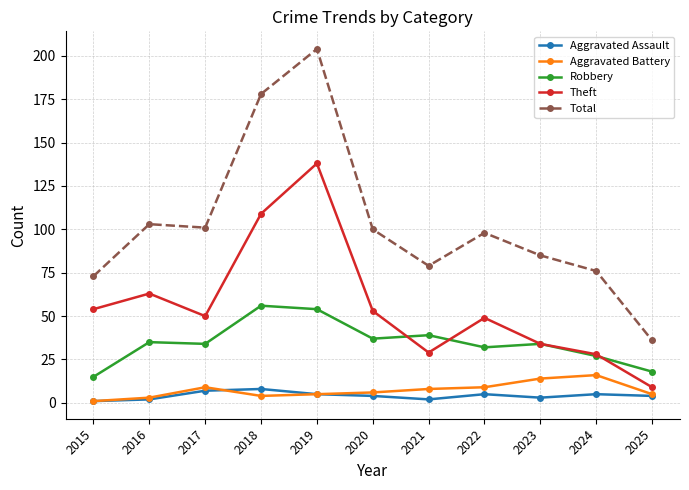

Which series has the largest total across all categories?

Total